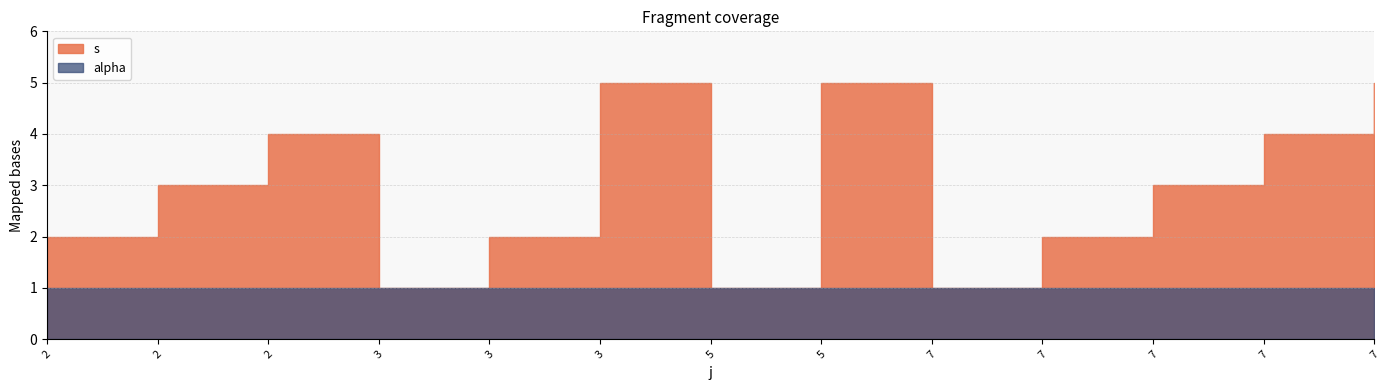

True or false: s and alpha intersect in this chart.

False